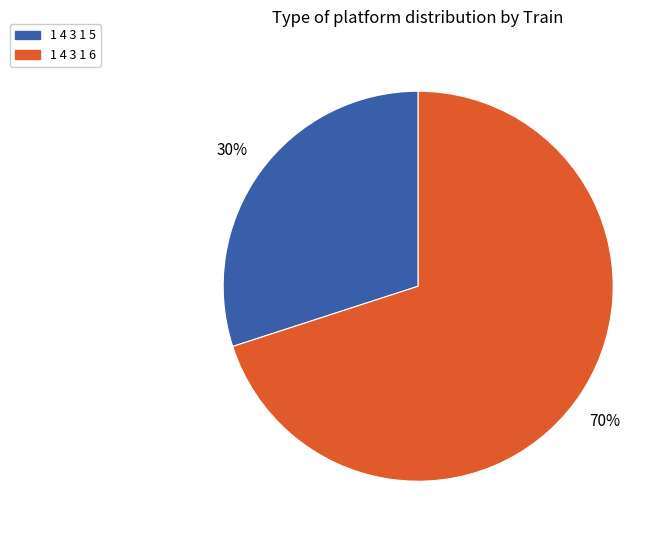

True or false: 1 4 3 1 5 accounts for 30% of the total.

True